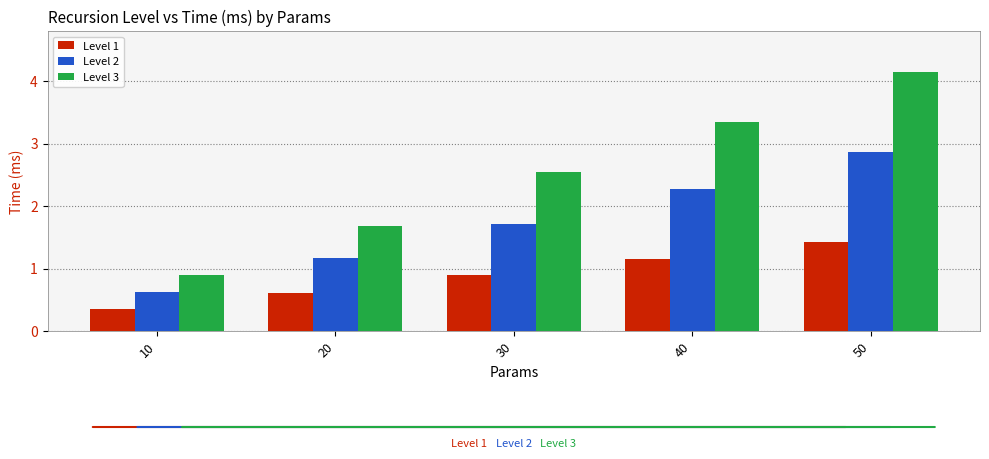

What is the sum of the Level 2 values at 20 and 30?

2.9